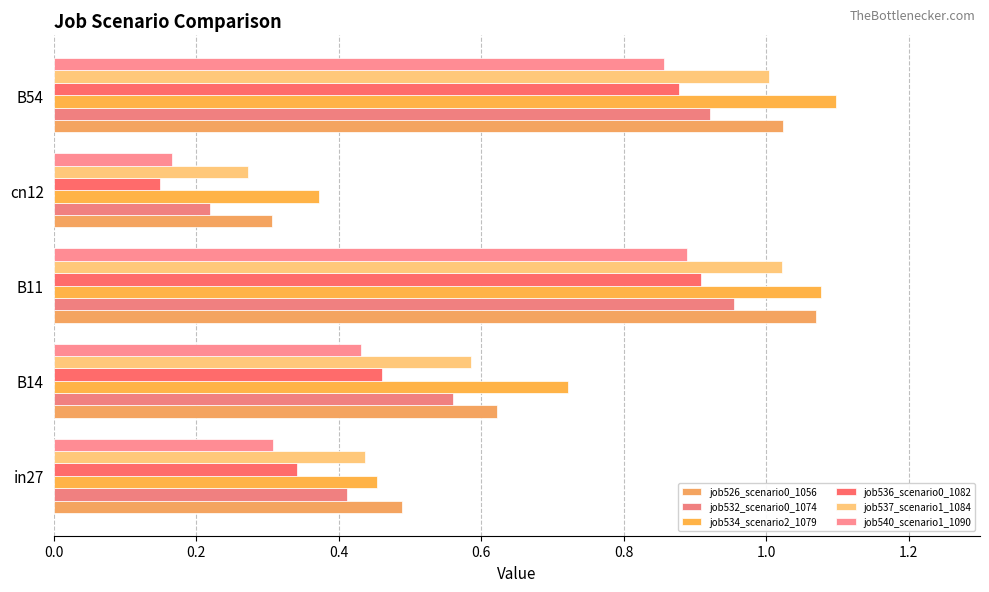

Where is job537_scenario1_1084 nearest to the value 0?

cn12